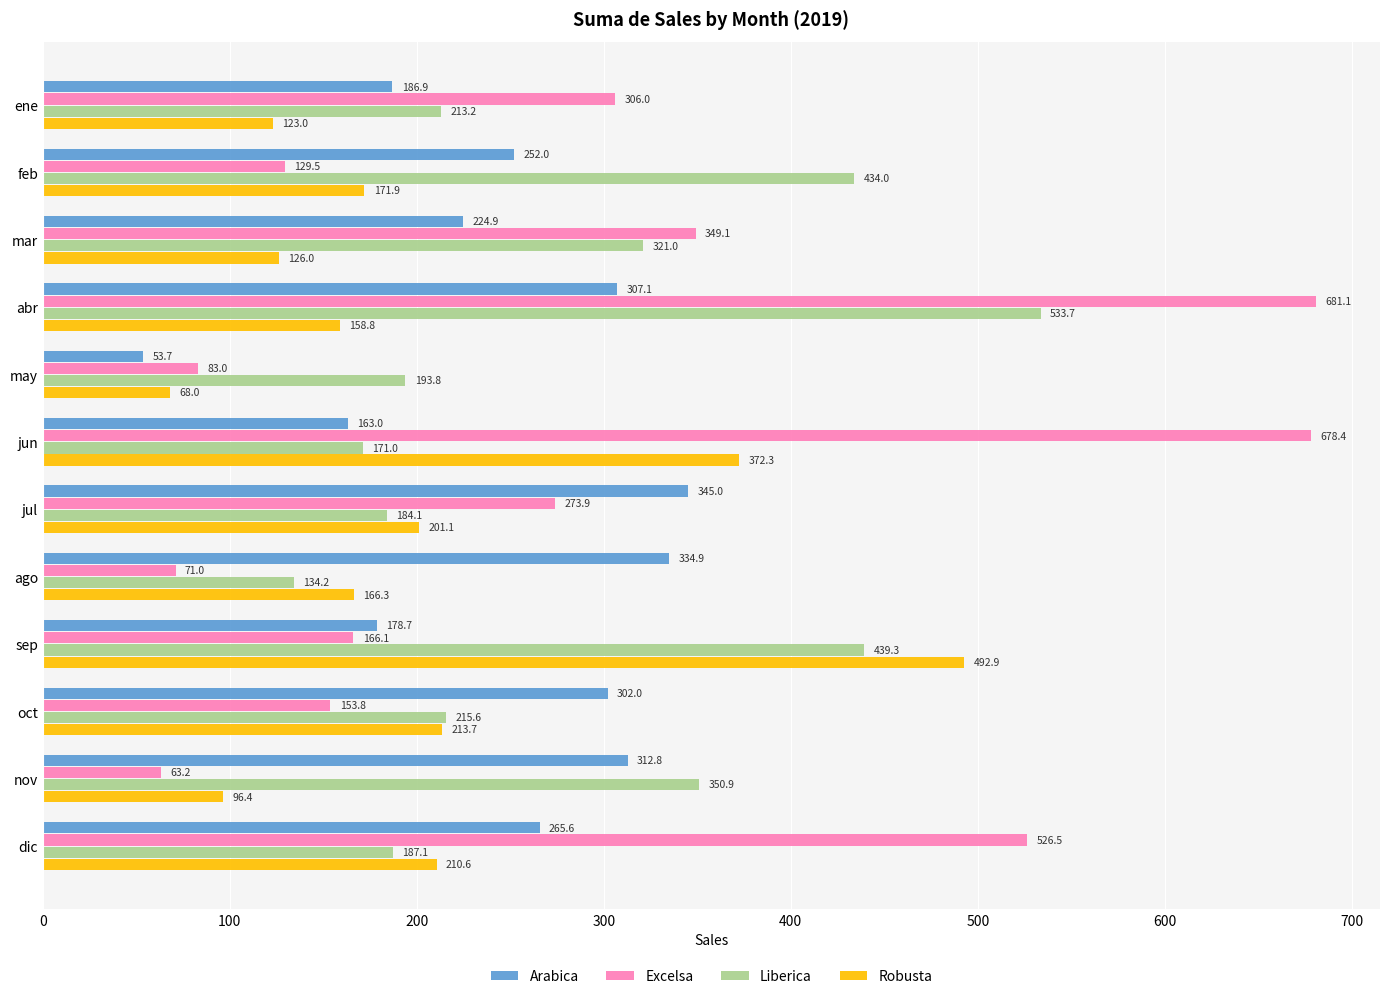

List the series in order of their peak value, lowest first.

Arabica, Robusta, Liberica, Excelsa